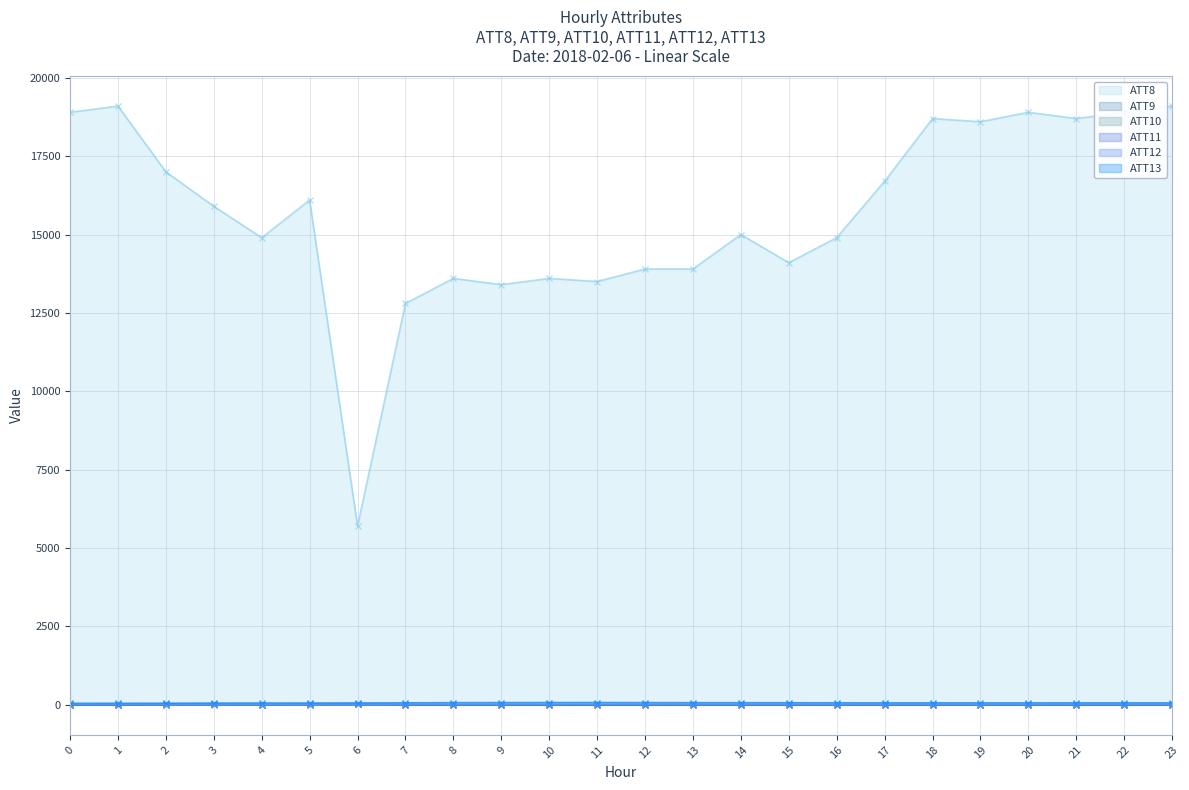

Is the value of ATT8 at 23 greater than the value of ATT11 at 10?

Yes